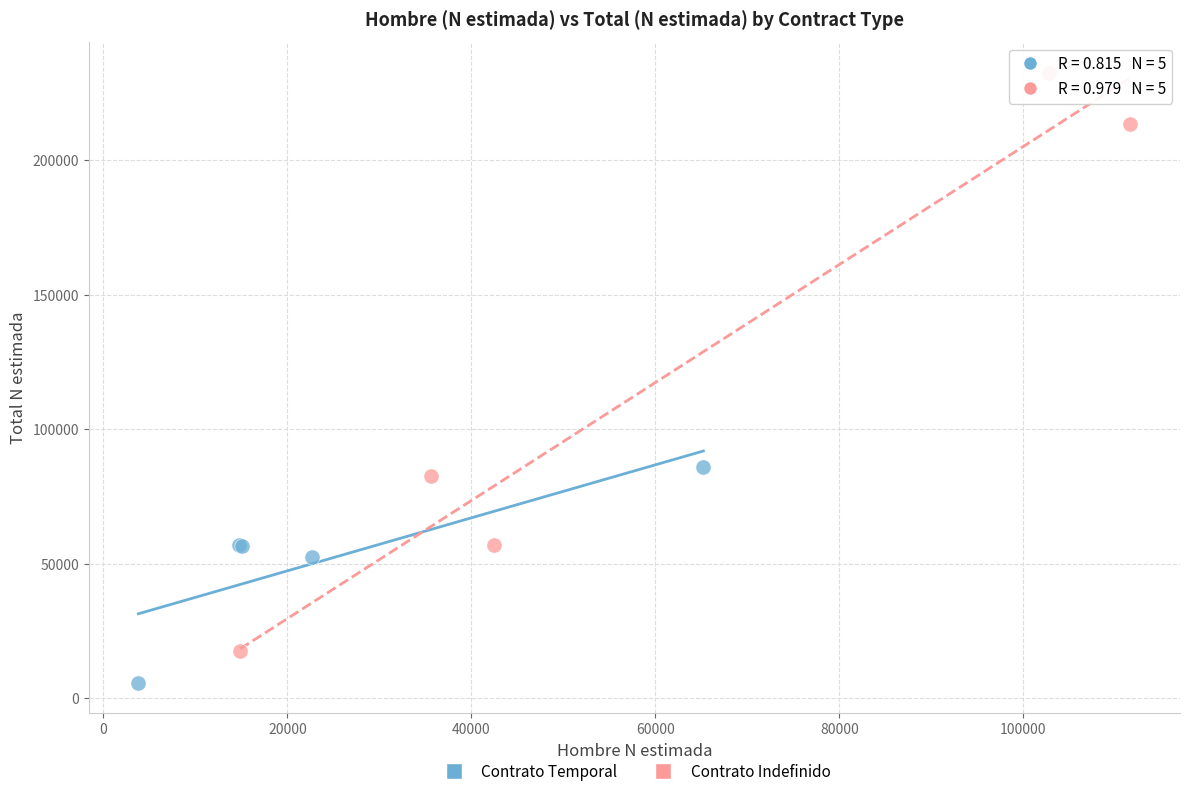

What are all the series names shown in the legend?

Contrato Temporal, Contrato Indefinido